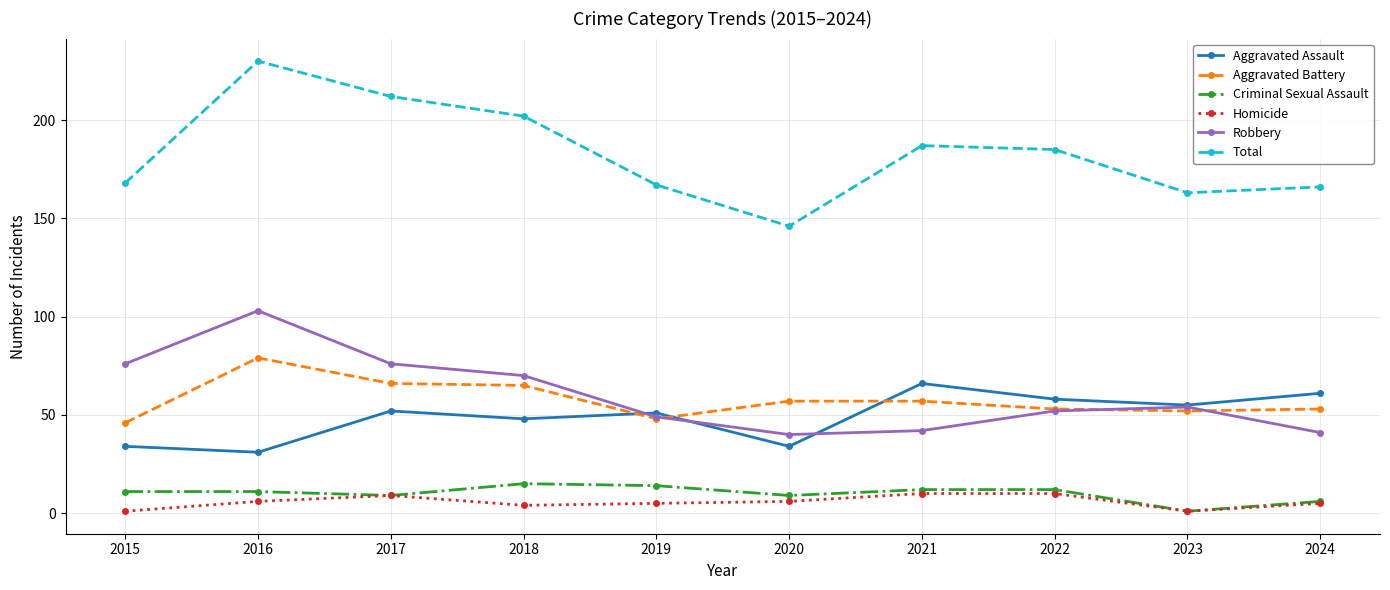

What is the maximum value shown in the chart?

230